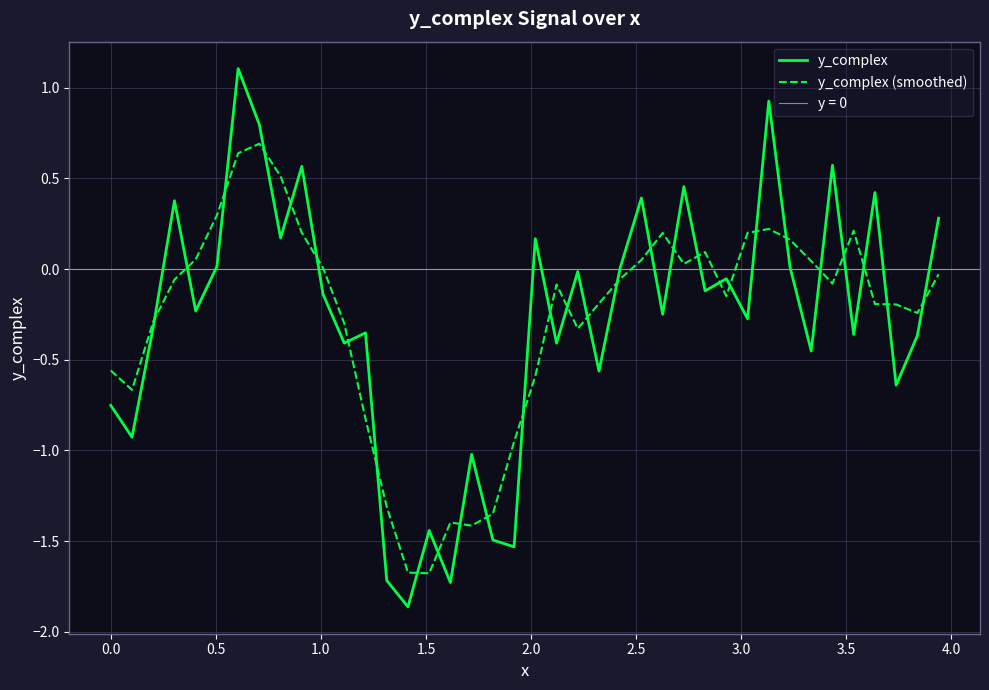

How many times do y_complex and y_complex (smoothed) cross each other?

29